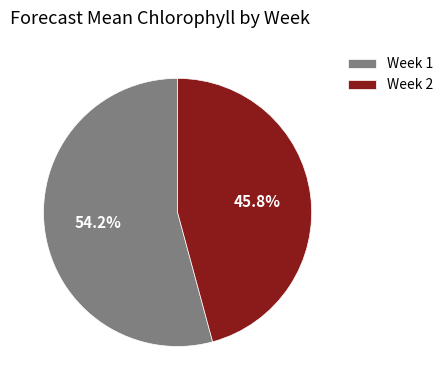

To the nearest percent, what portion does Week 2 represent?

46%